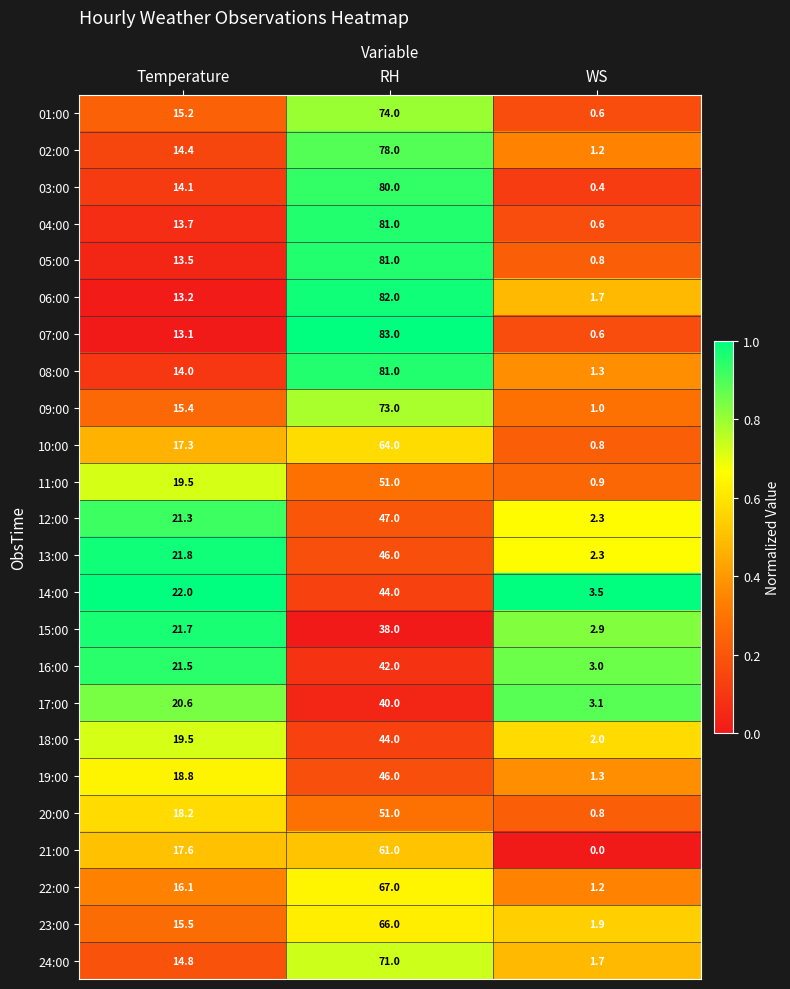

What is the difference between the 12:00 values at Temperature and RH?

25.7